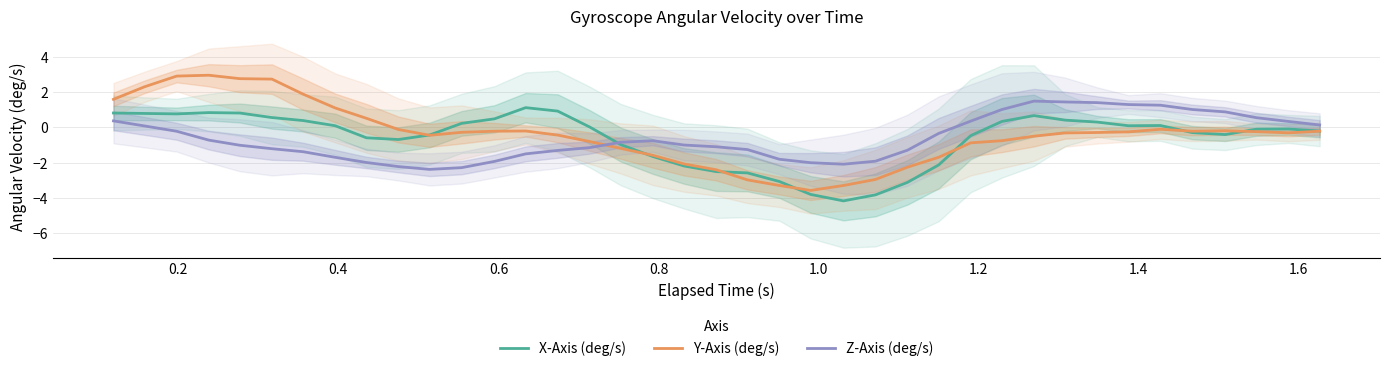

How many lines are shown in the chart?

3